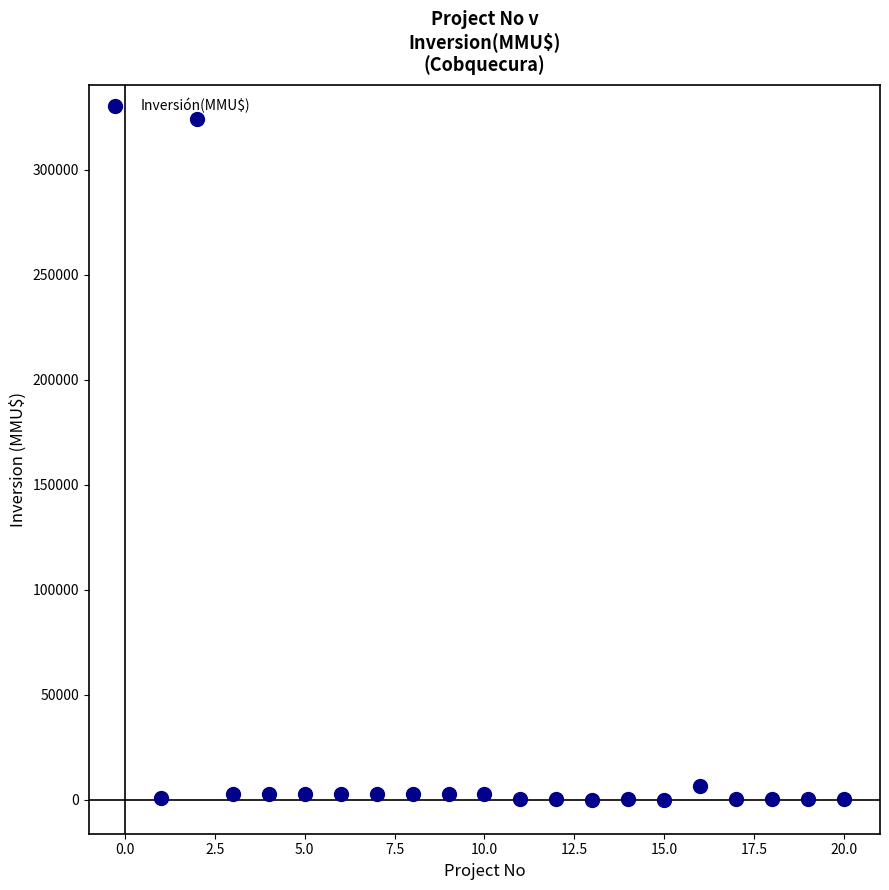

What is the range of X values (max minus min)?

19